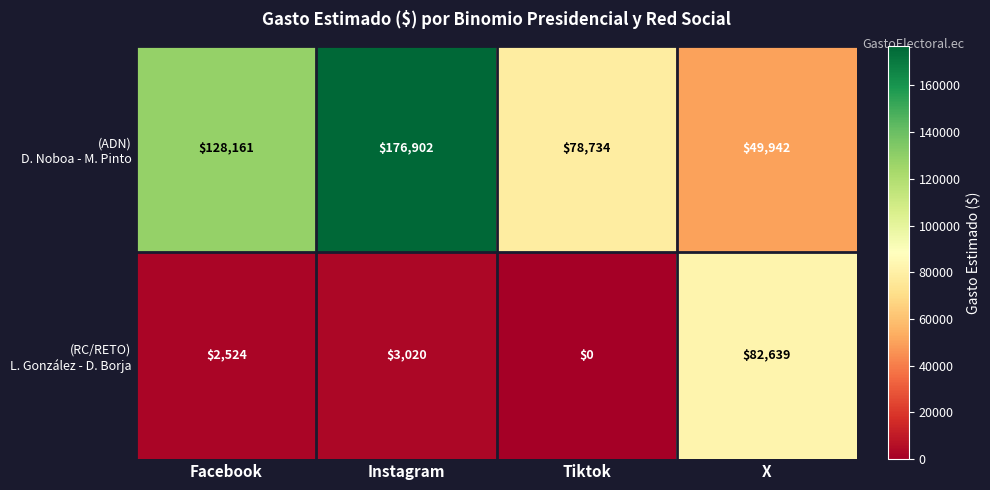

What is the spread (max minus min) of values at X?

32697